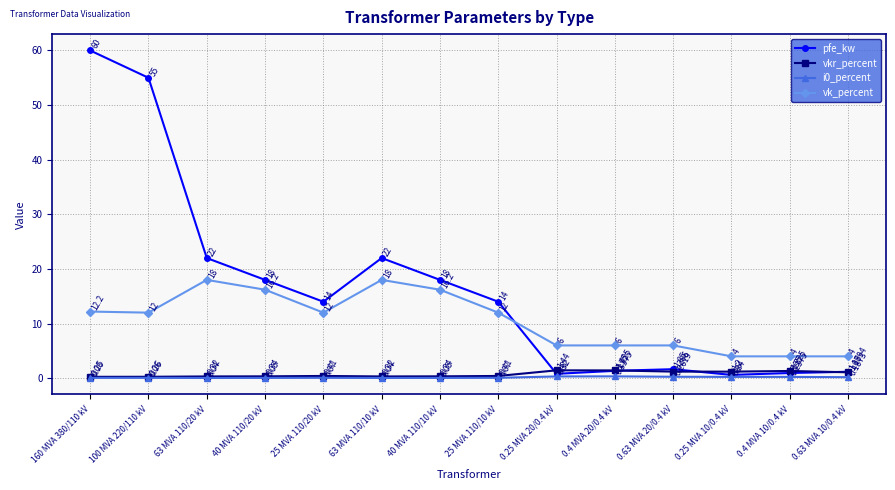

Which series has the largest total across all categories?

pfe_kw